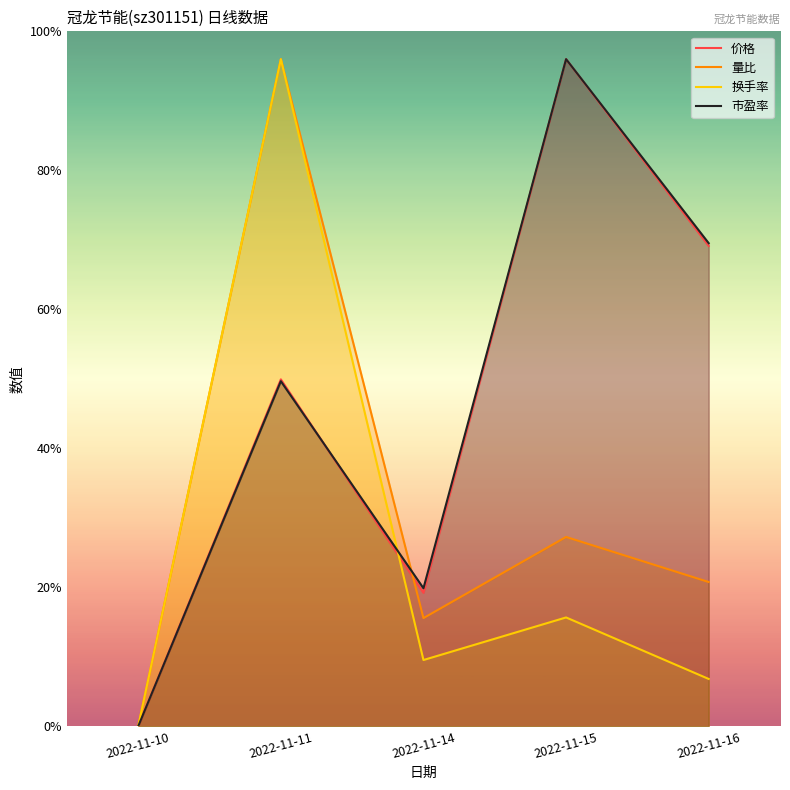

What is the difference between the second highest and second lowest values in the 换手率 series?

2.2